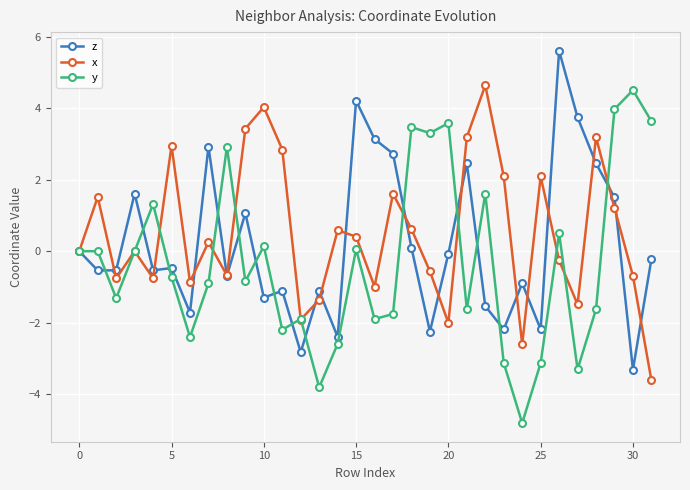

What is the value of the y point at the 29th from the left?

-1.6